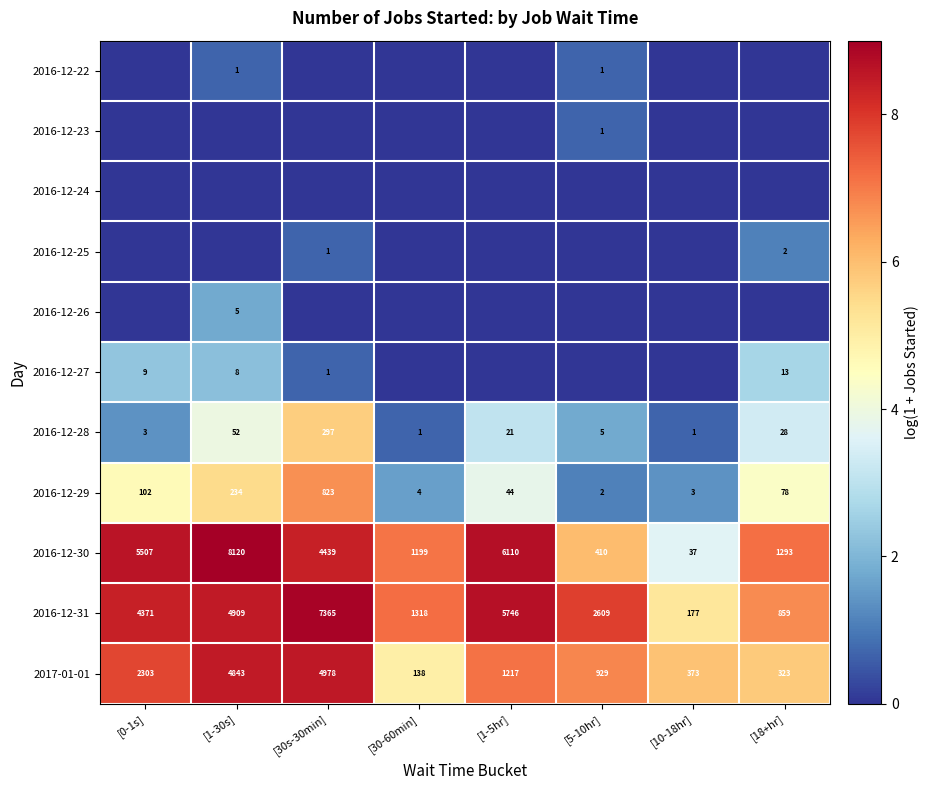

The 2016-12-30 series shows 4.5 at [0-1s]. True or false?

False